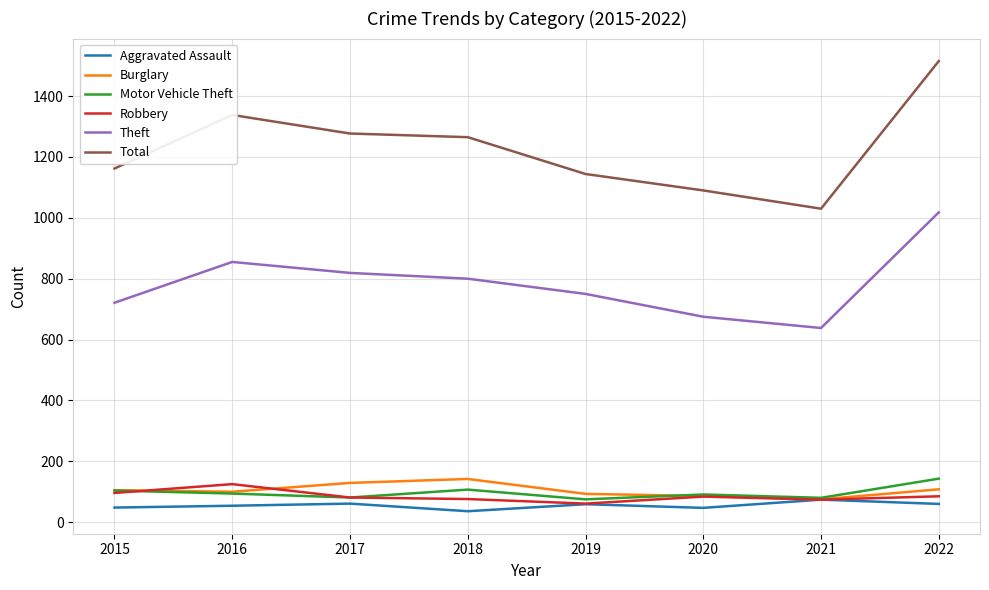

What is the difference between the Burglary values at 2021 and 2019?

18